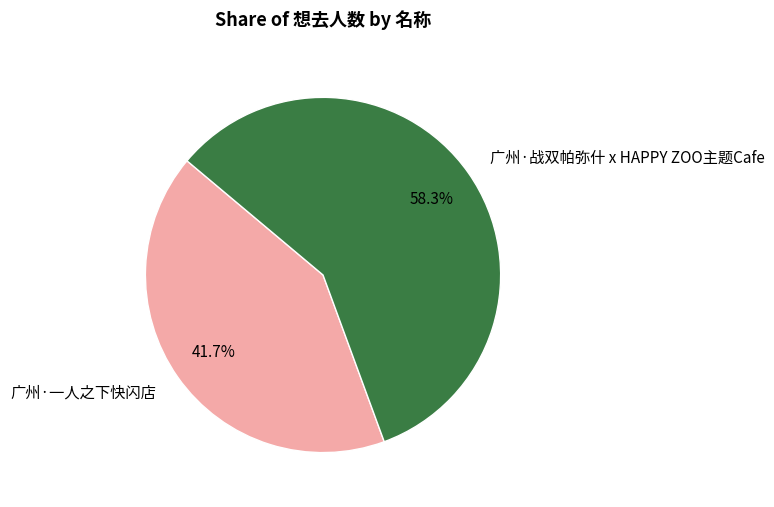

What percentage is the 广州·一人之下快闪店 slice, to the nearest percent?

42%